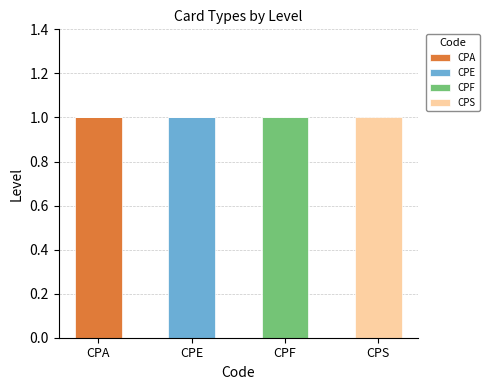

How many distinct data groups are displayed?

4